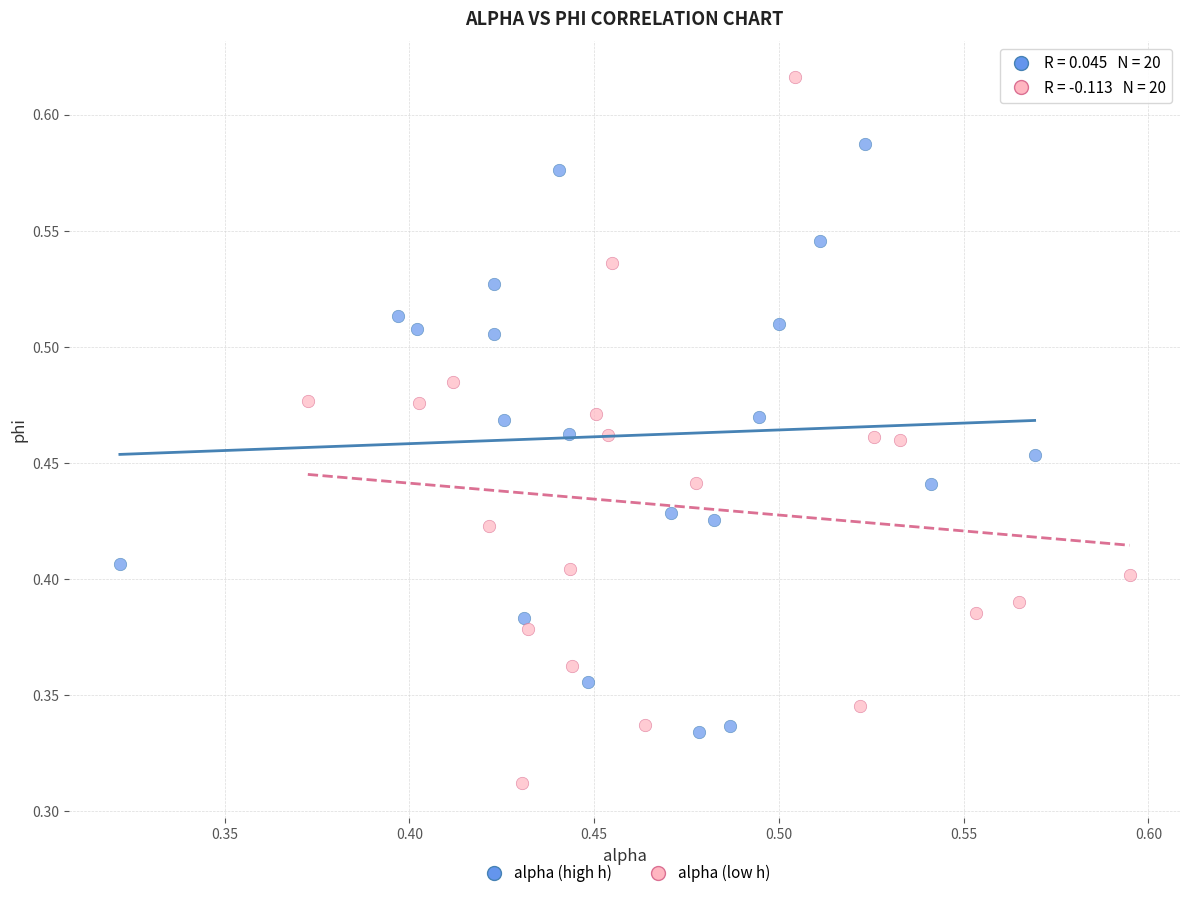

Which series contains the lowest Y value?

alpha (low h)